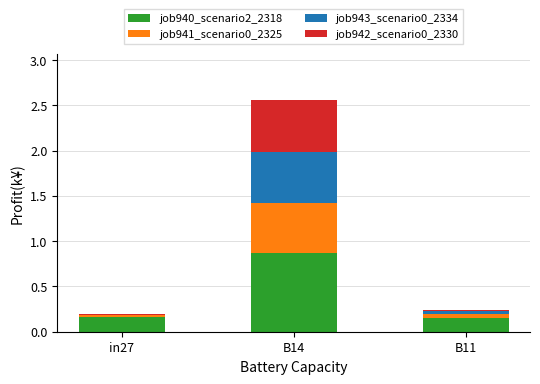

True or false: job940_scenario2_2318 has a value of 0.5 at B14.

False